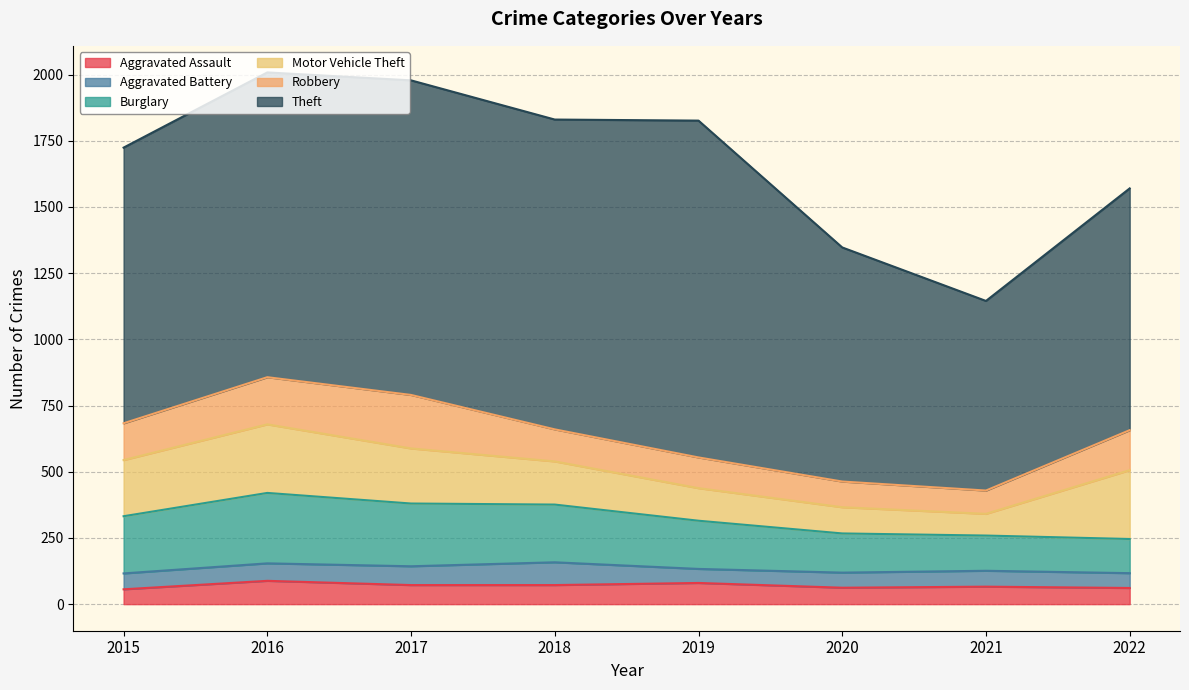

True or false: Theft and Robbery intersect in this chart.

False